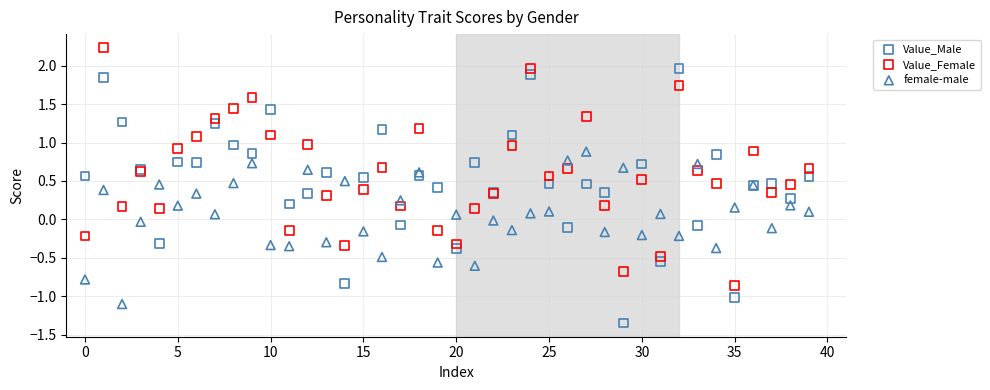

Which series reaches the minimum Y coordinate?

Value_Male